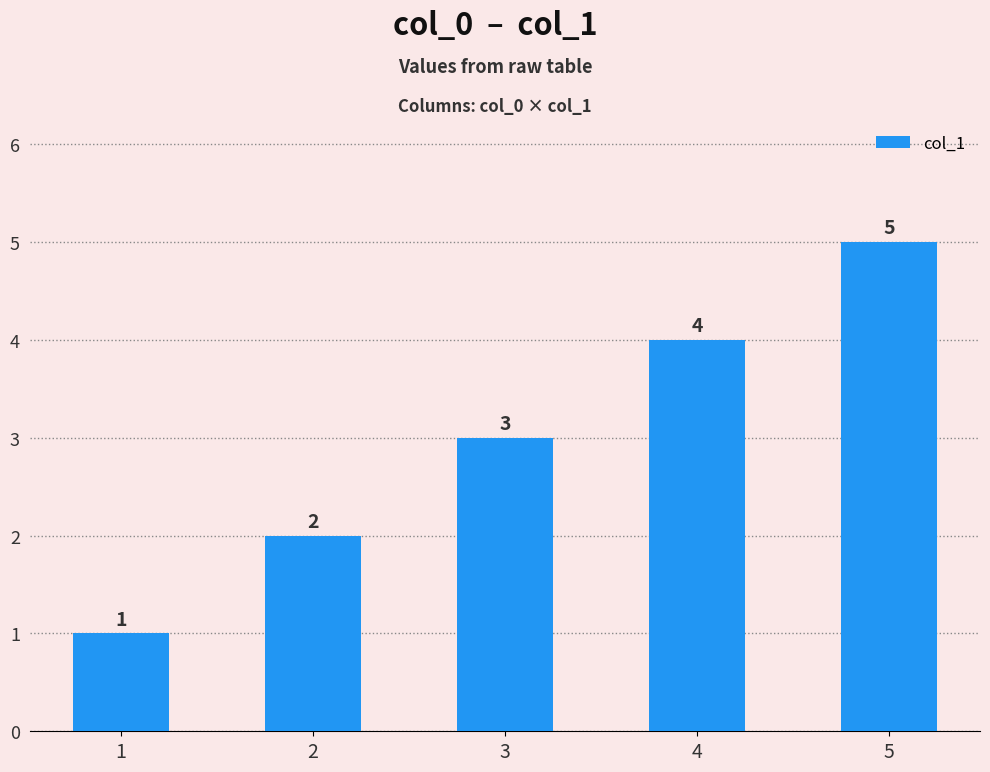

What is the change in value from 2 to 5?

+3